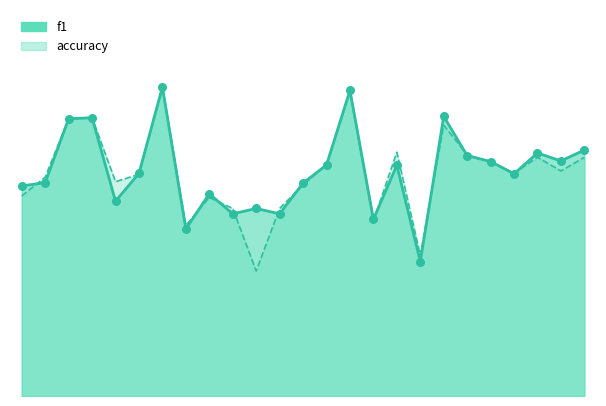

At how many categories does at least one series exceed 0?

25